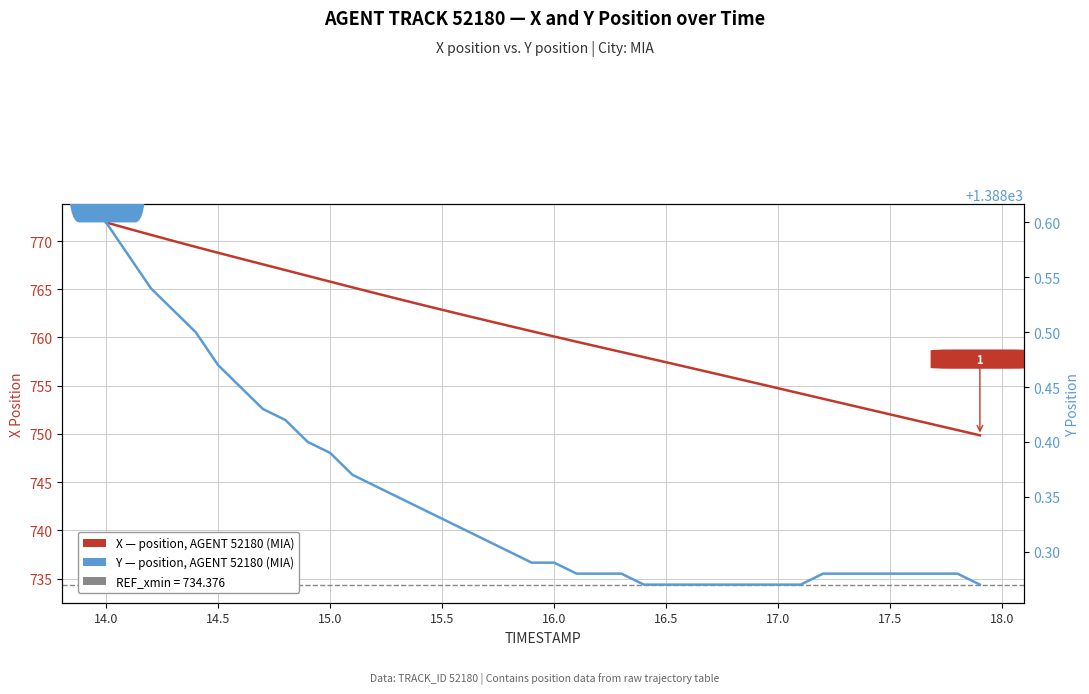

How many lines are shown in the chart?

2